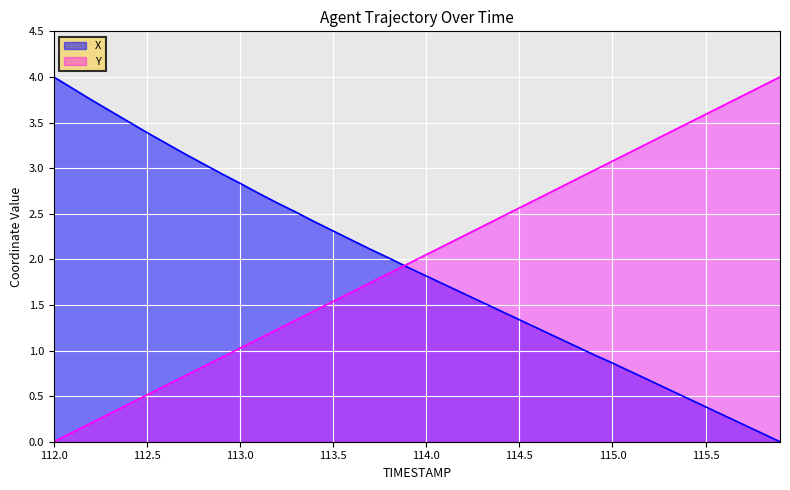

The Y series shows 0.4 at 113.5. True or false?

False